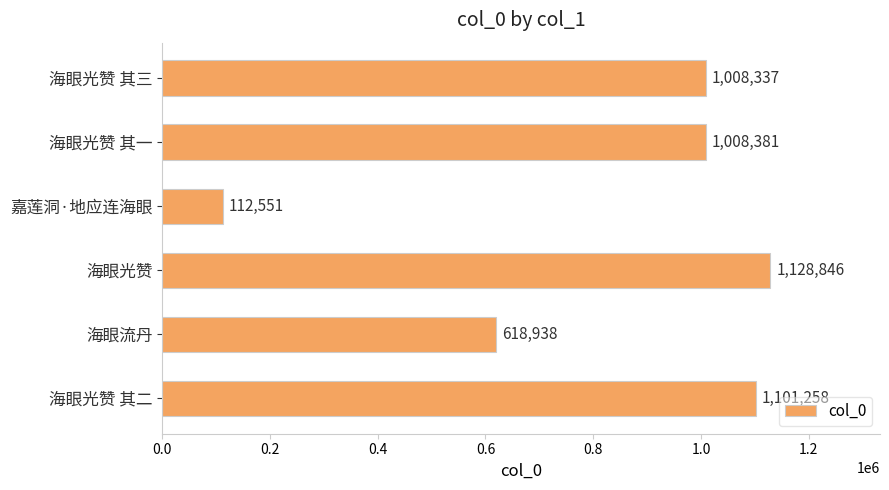

Read the value at 海眼光赞 其二, to the nearest 10.

1101260